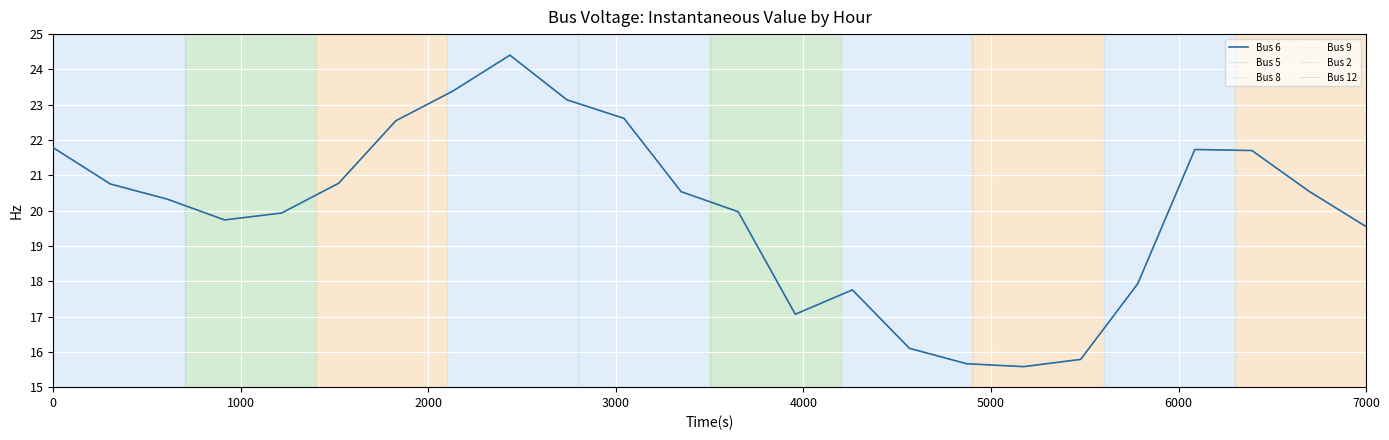

At how many categories does at least one series exceed 20?

13